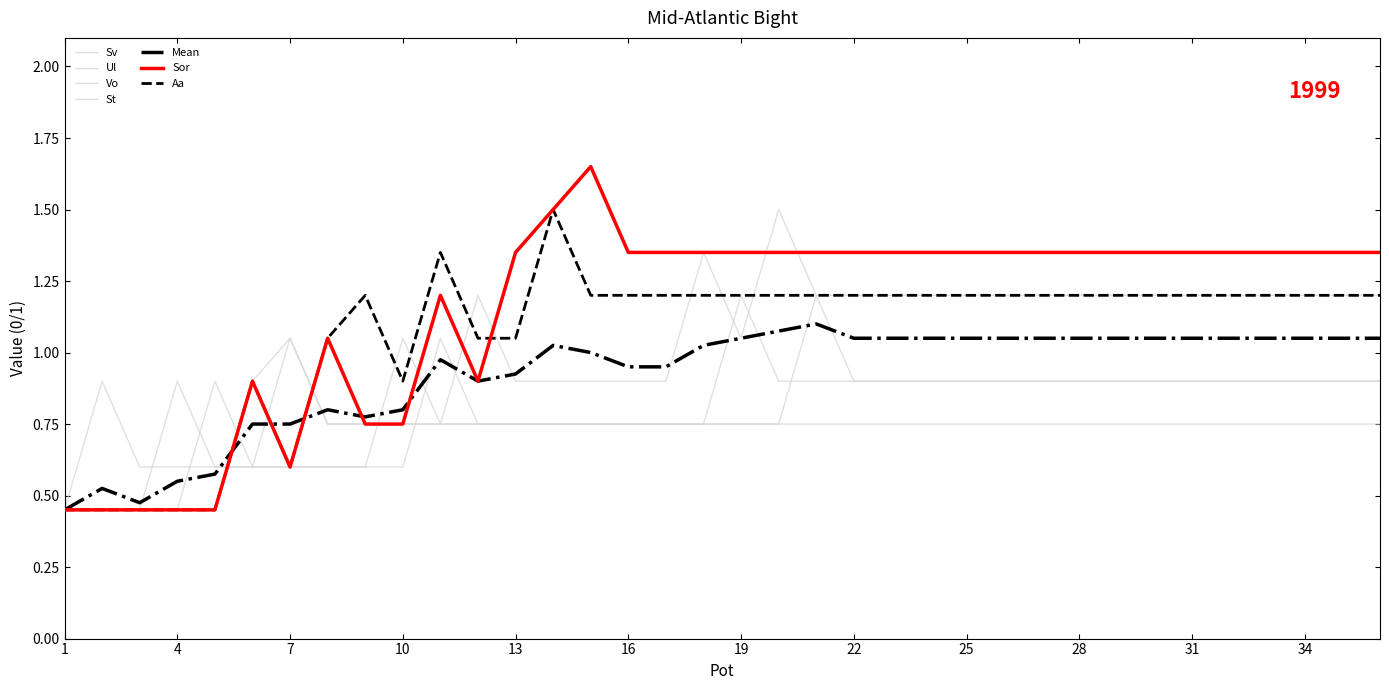

How many series are shown in this chart?

7